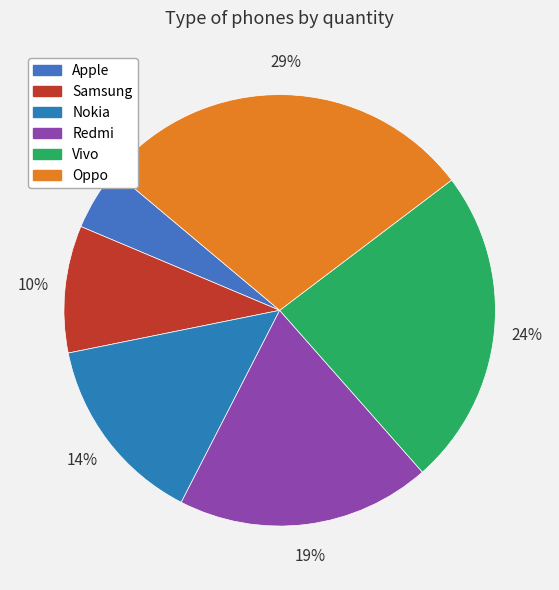

Which slice is the smallest?

Apple